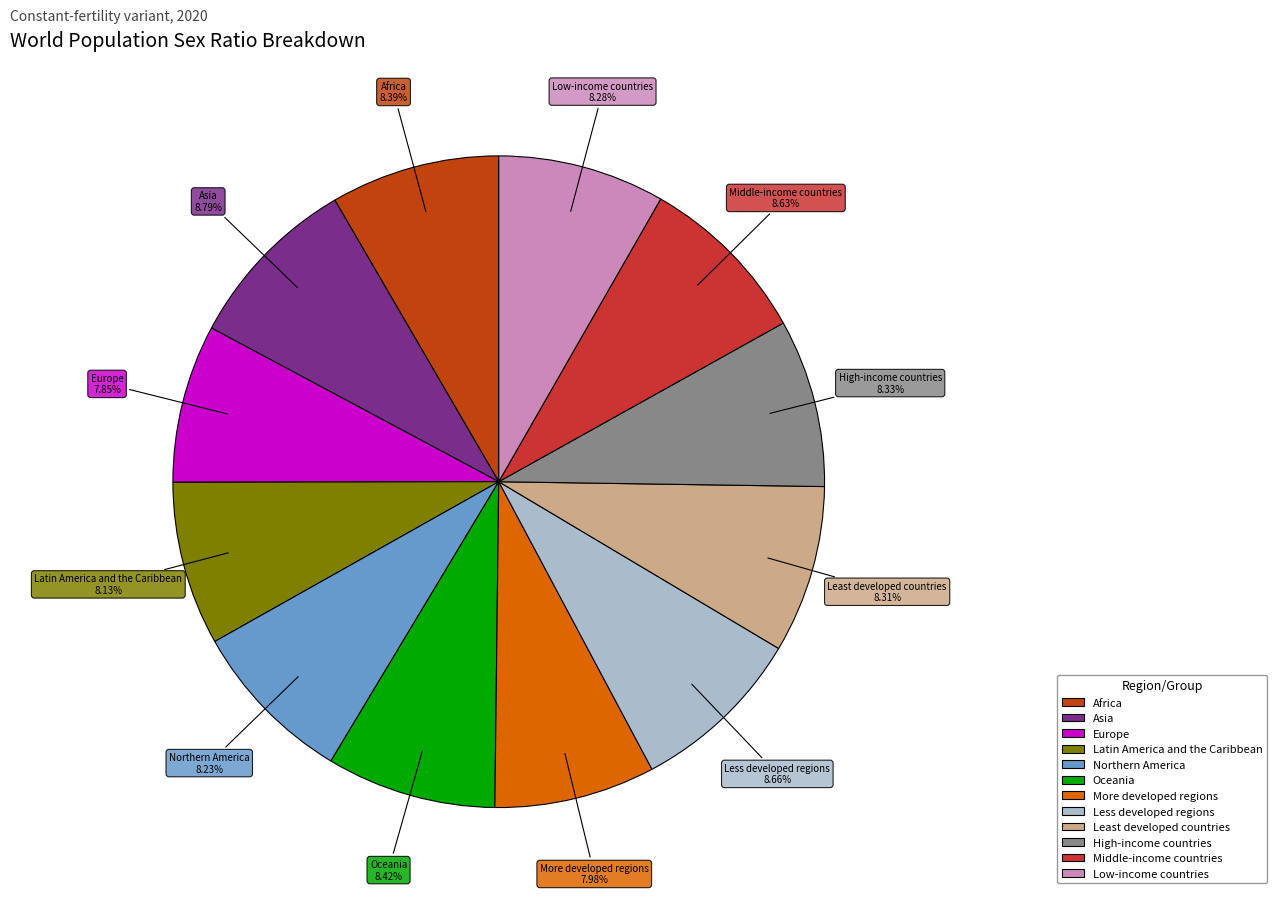

Is it true that Less developed regions is 1% of the pie?

False